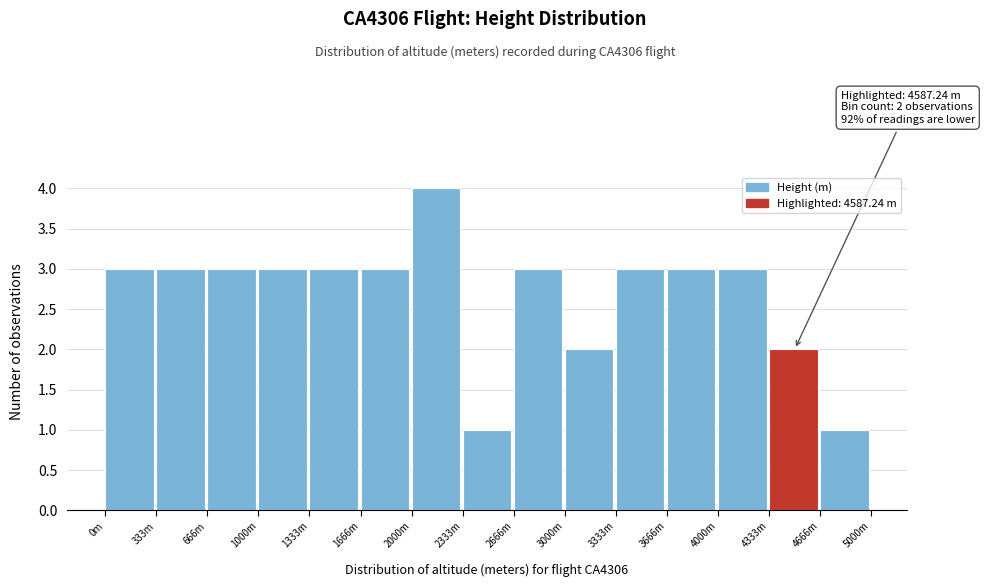

Reading left to right, what are all the values shown in this chart?

0m=3	333m=3	666m=3	1000m=3	1333m=3	1666m=3	2000m=4	2333m=1	2666m=3	3000m=2	3333m=3	3666m=3	4000m=3	4333m=2	4666m=1